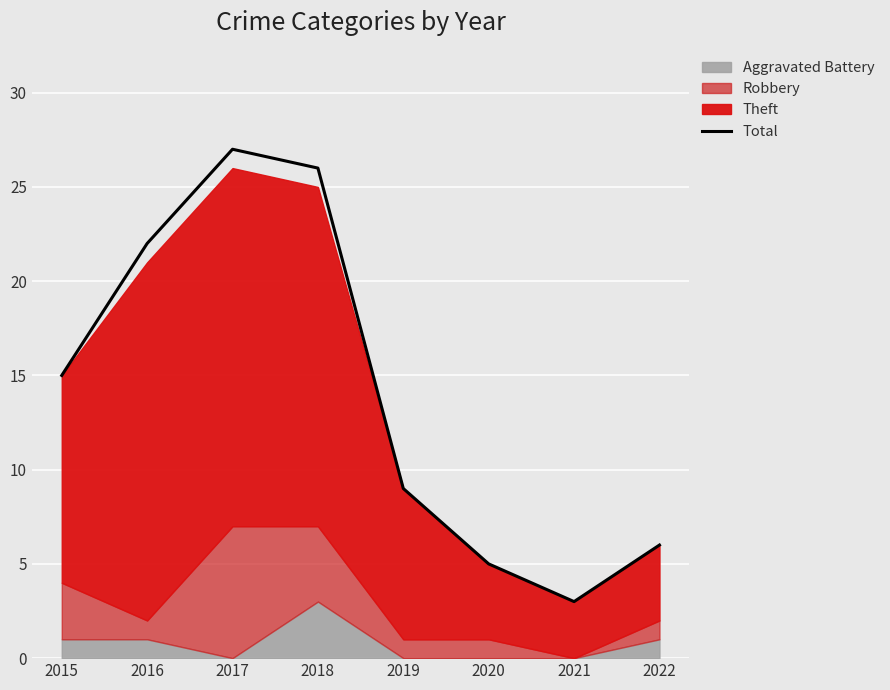

What is the difference between the maximum and minimum values?

24